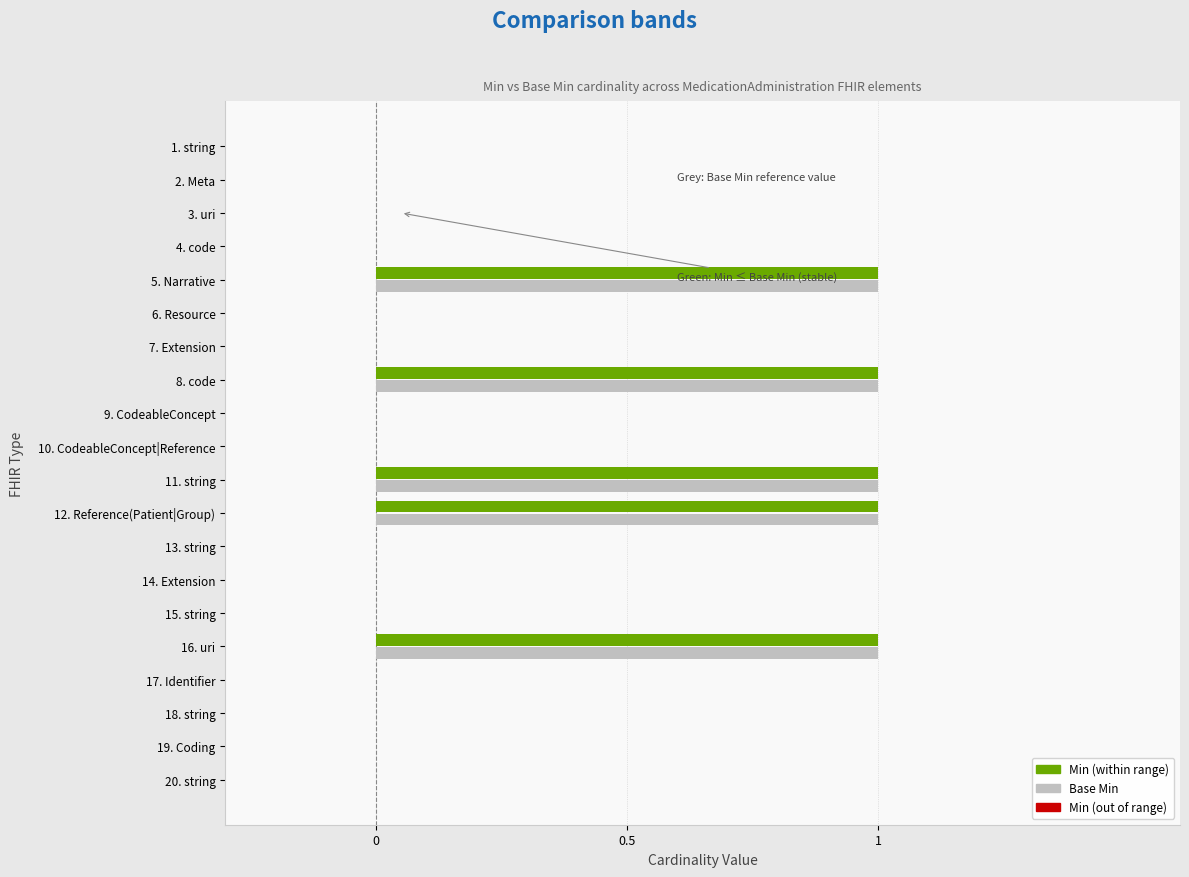

Reading left to right, what are all the values shown in this chart?

Base Min: 0	0	0	0	1	0	0	1	0	0	1	1	0	0	0	1	0	0	0	0
Min: 0	0	0	0	1	0	0	1	0	0	1	1	0	0	0	1	0	0	0	0